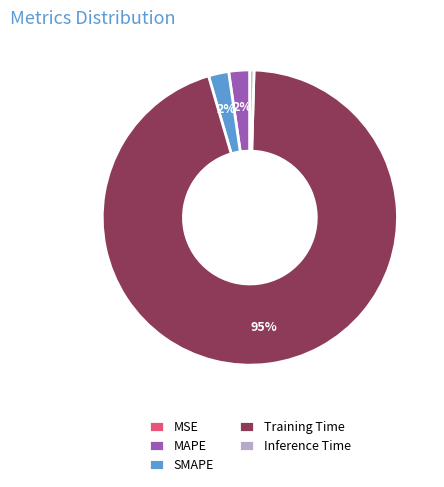

To the nearest percent, what is the difference between the MAPE and Inference Time slice percentages?

2%